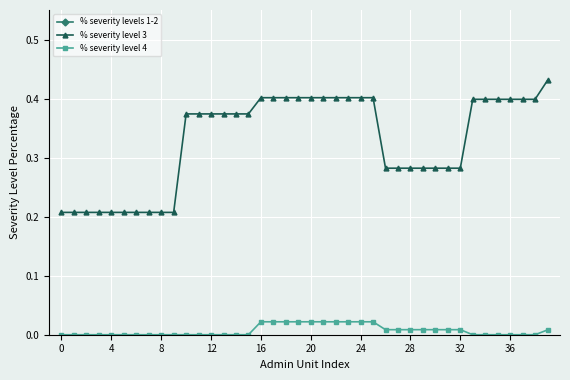

How many data points in % severity level 4 are above 0?

18